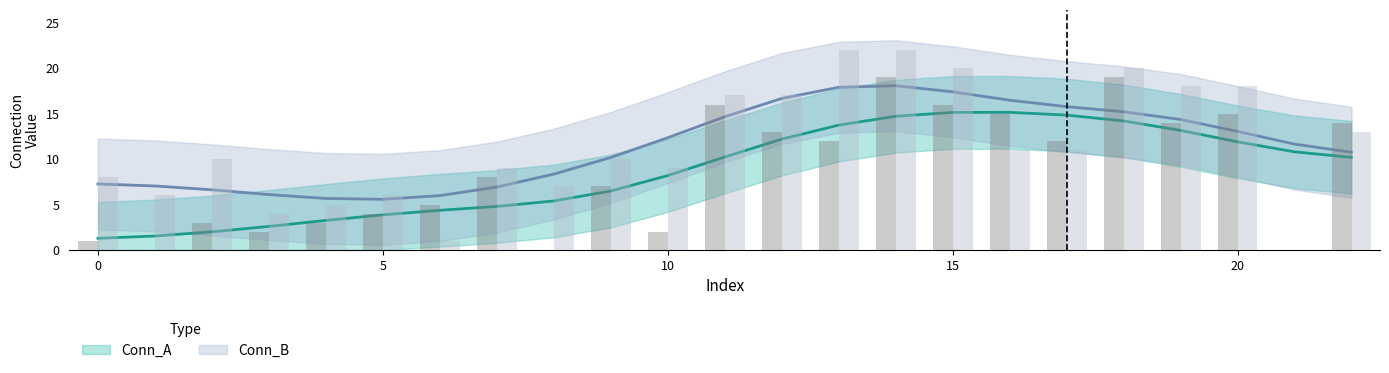

How many bars are there in total?

46